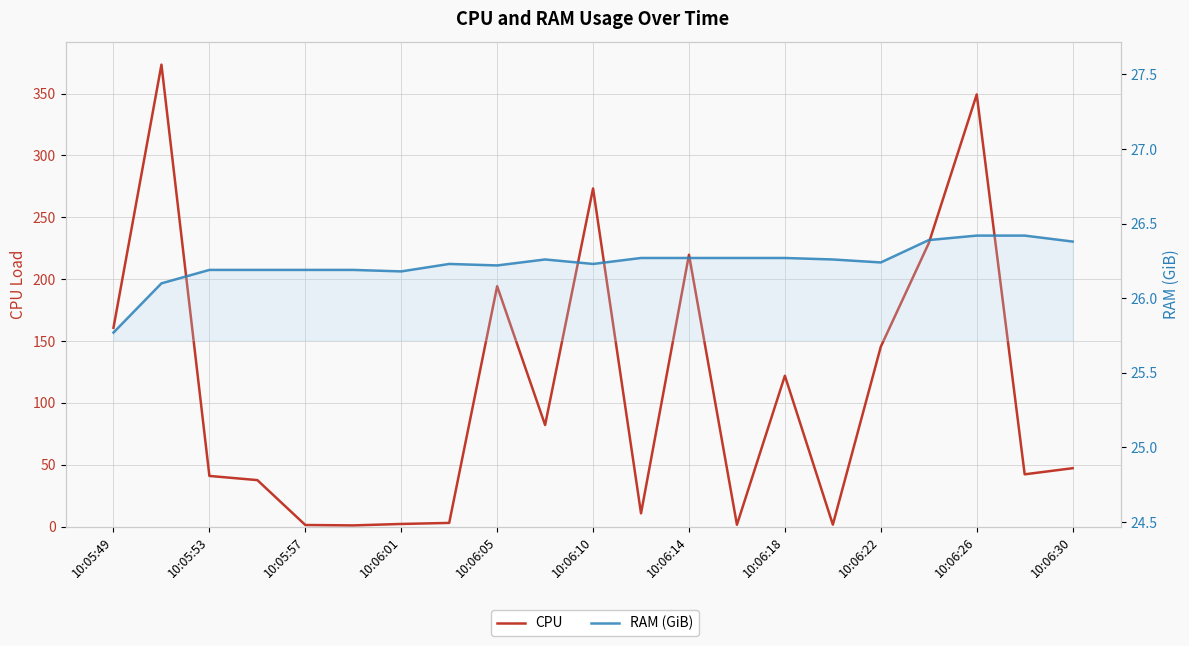

Is it true that RAM (GiB) equals 26.2 at 10:06:10?

True